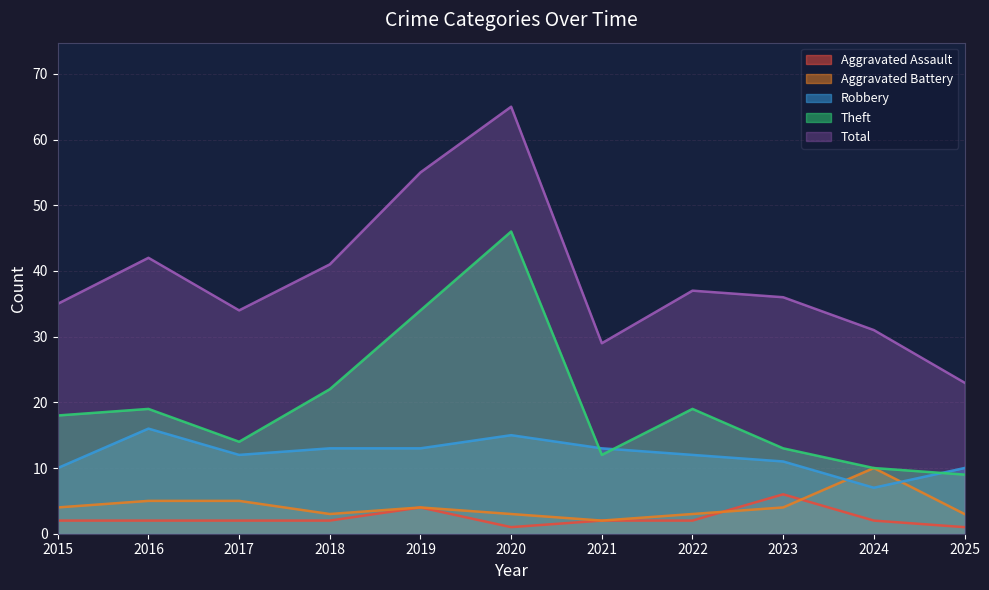

What are all the series names shown in the legend?

Aggravated Assault, Aggravated Battery, Robbery, Theft, Total